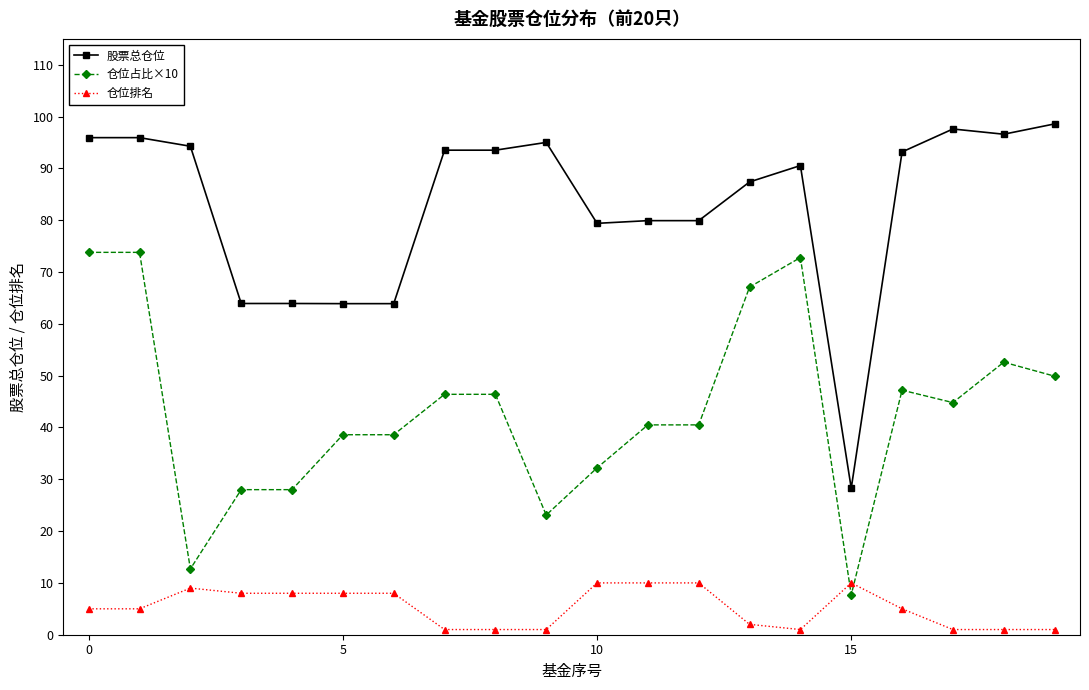

Which series has the largest total across all categories?

股票总仓位